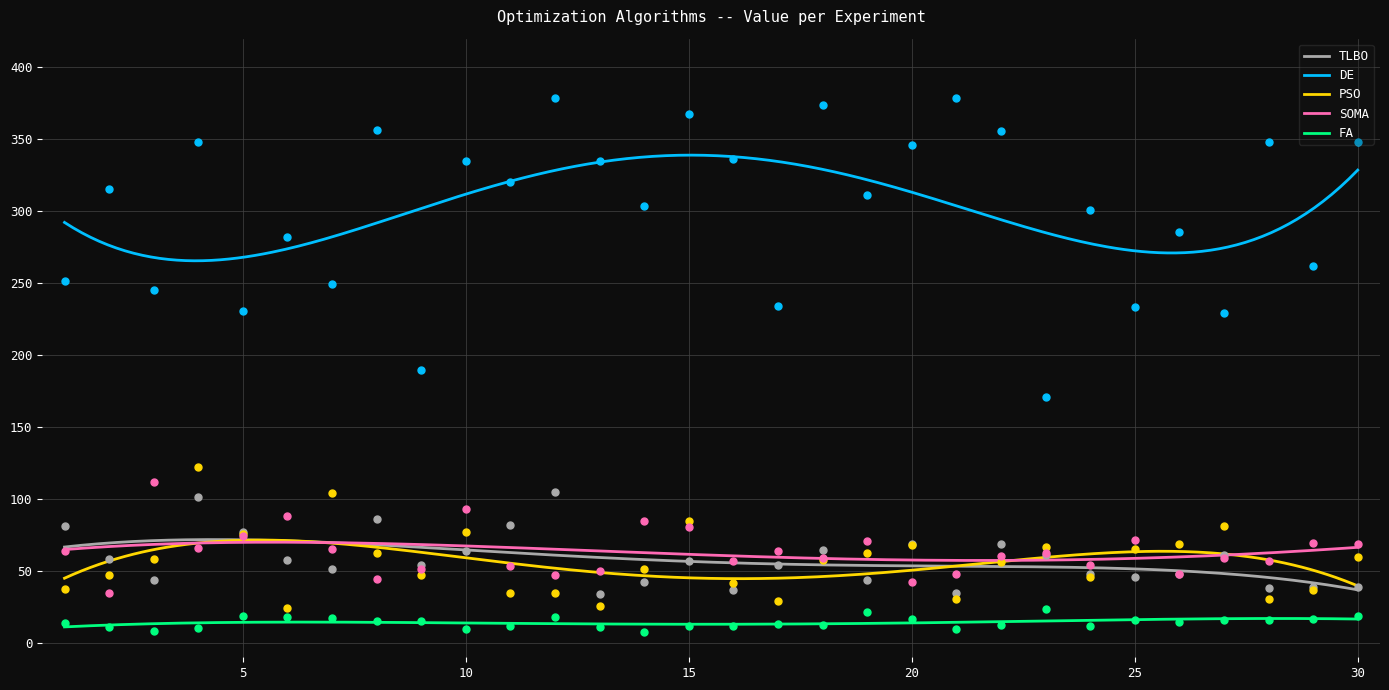

At how many categories does at least one series exceed 47?

30